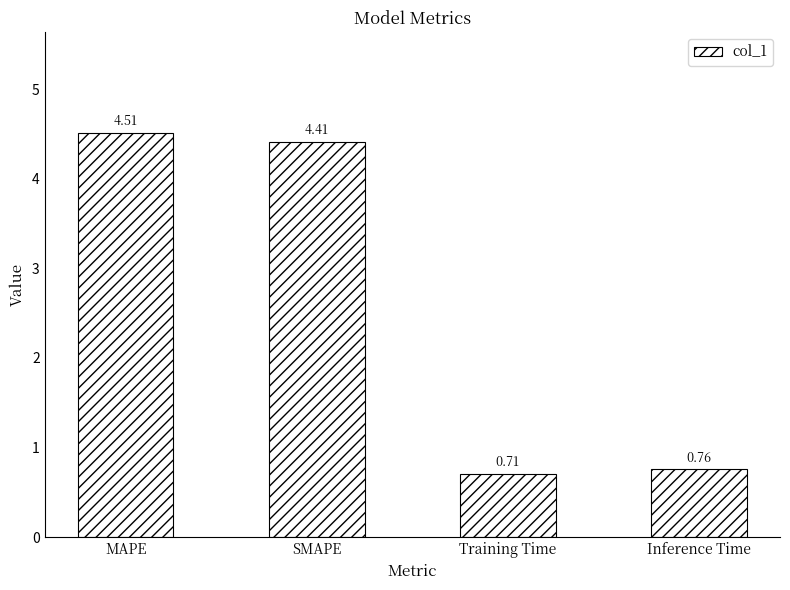

Rank the categories by value from highest to lowest.

MAPE, SMAPE, Inference Time, Training Time